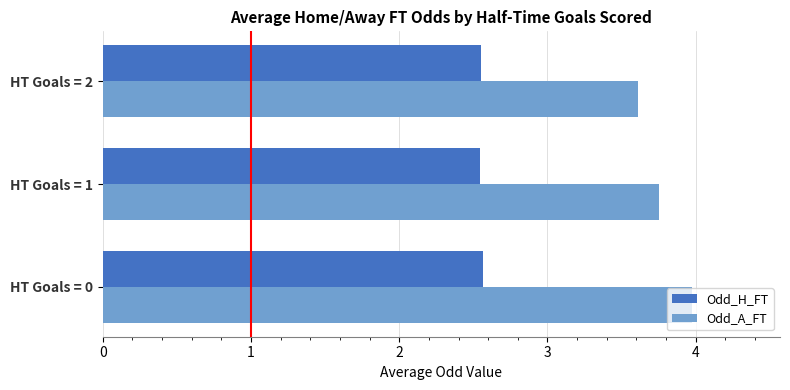

Which series has the widest spread of values?

Odd_A_FT